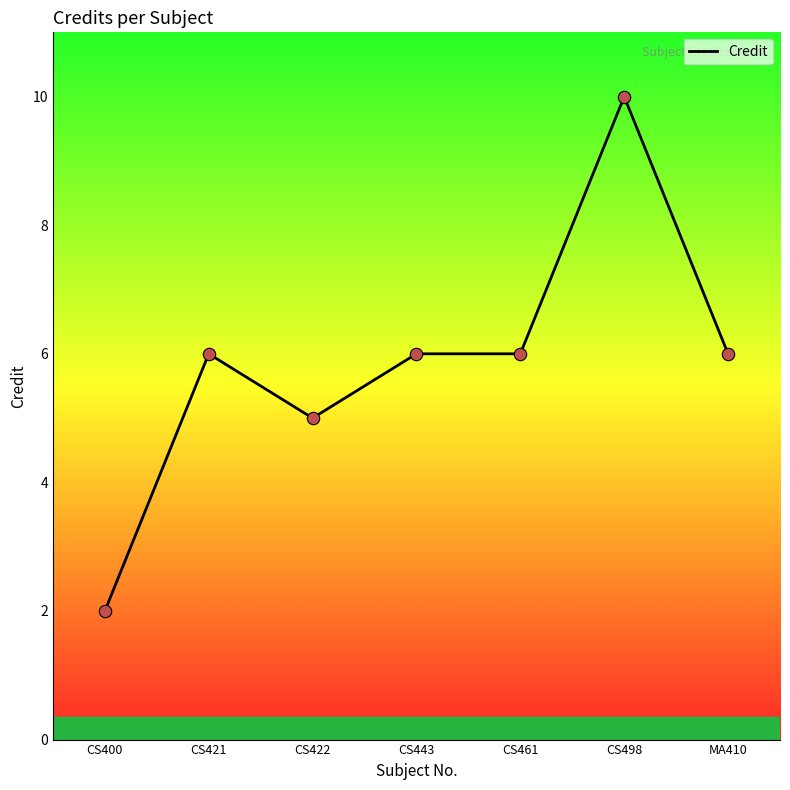

Which has a higher value, CS400 or CS443?

CS443